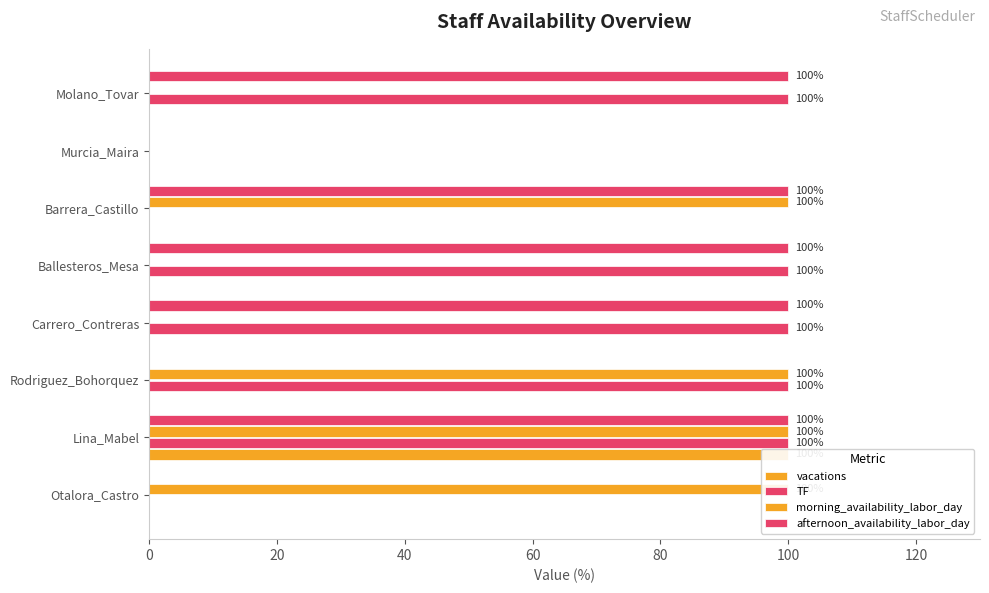

How many values in the morning_availability_labor_day series are below 100?

4